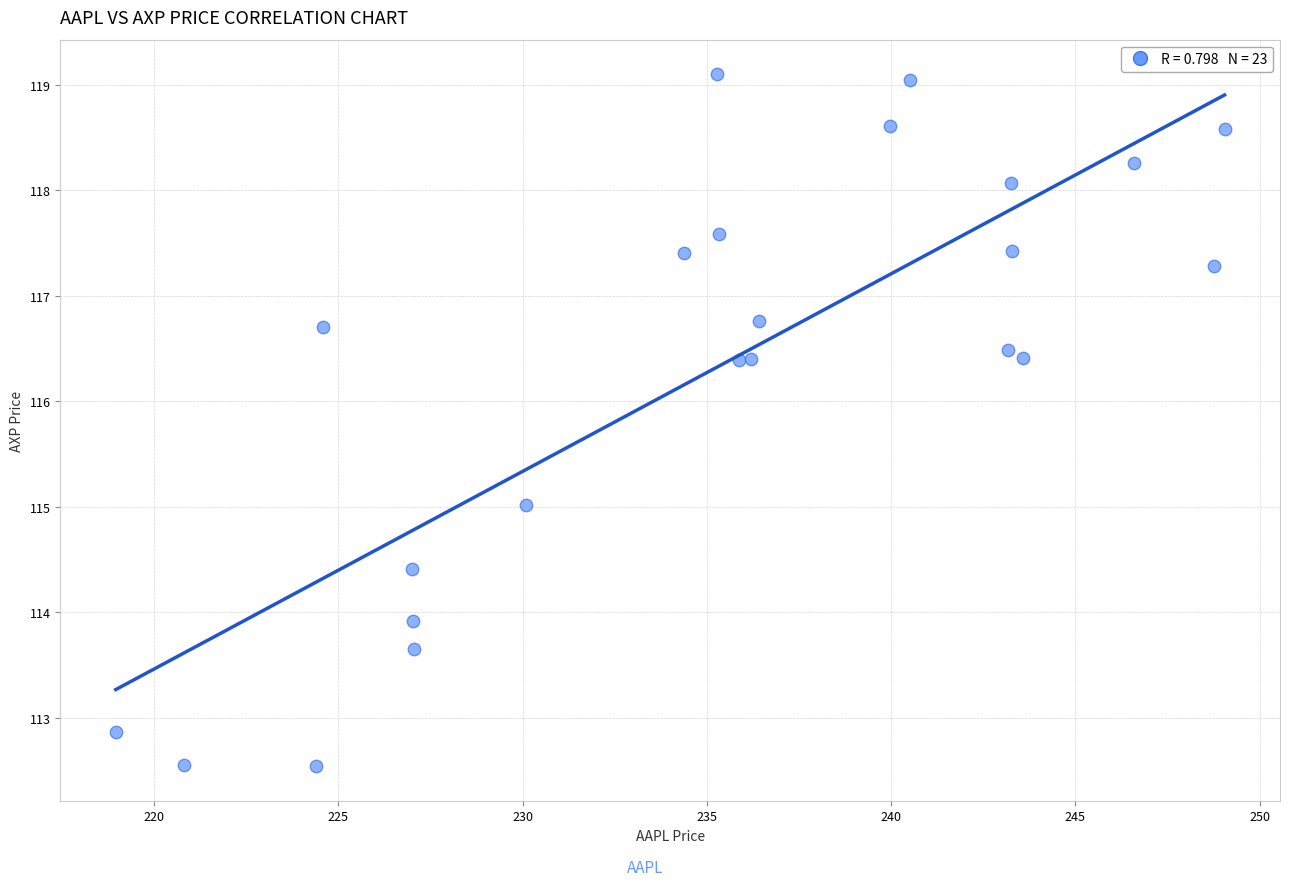

What is the range of Y values (max minus min)?

6.6